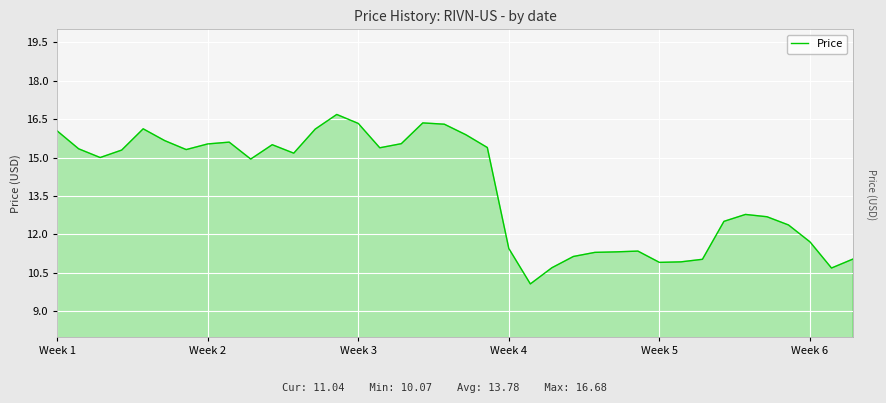

What is the difference between the maximum and minimum values?

6.6